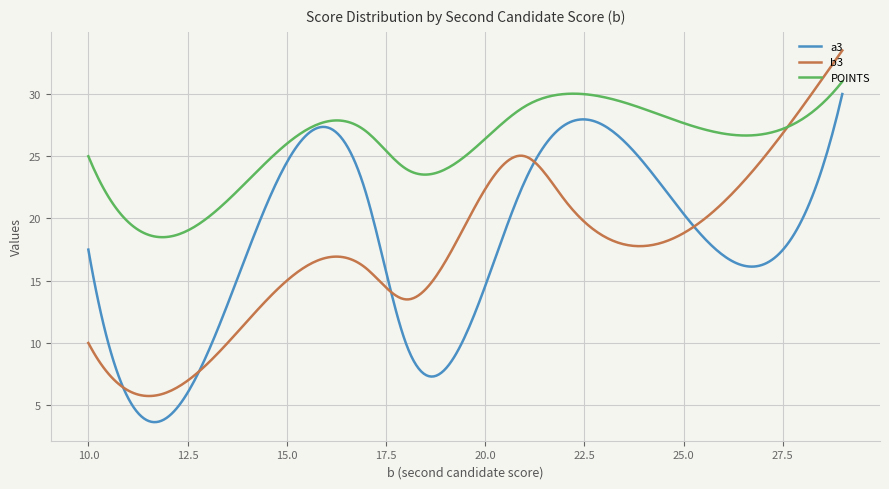

Which series has the largest range (max minus min)?

b3